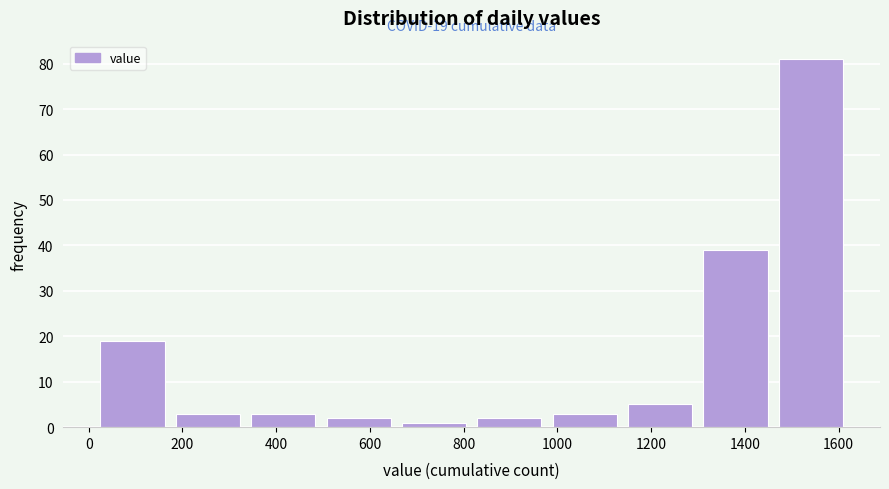

Which range on the x-axis has the tallest bar?

1460 to 1620